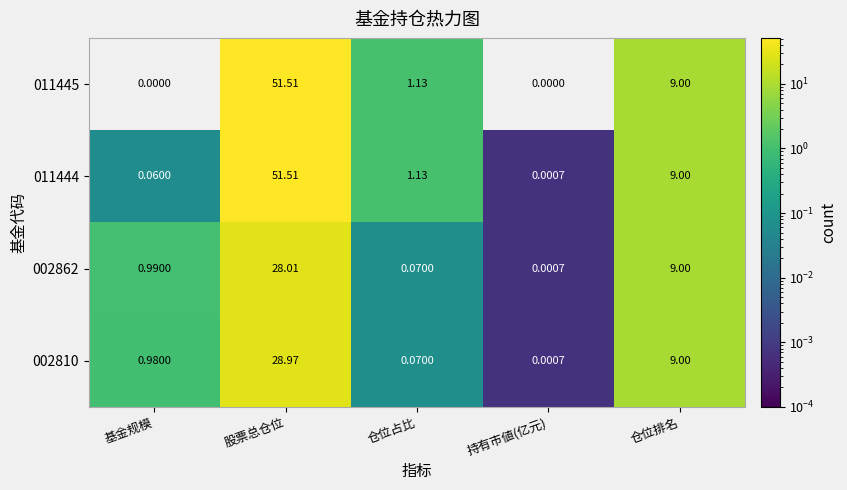

At which category is the sum across all series the highest?

股票总仓位